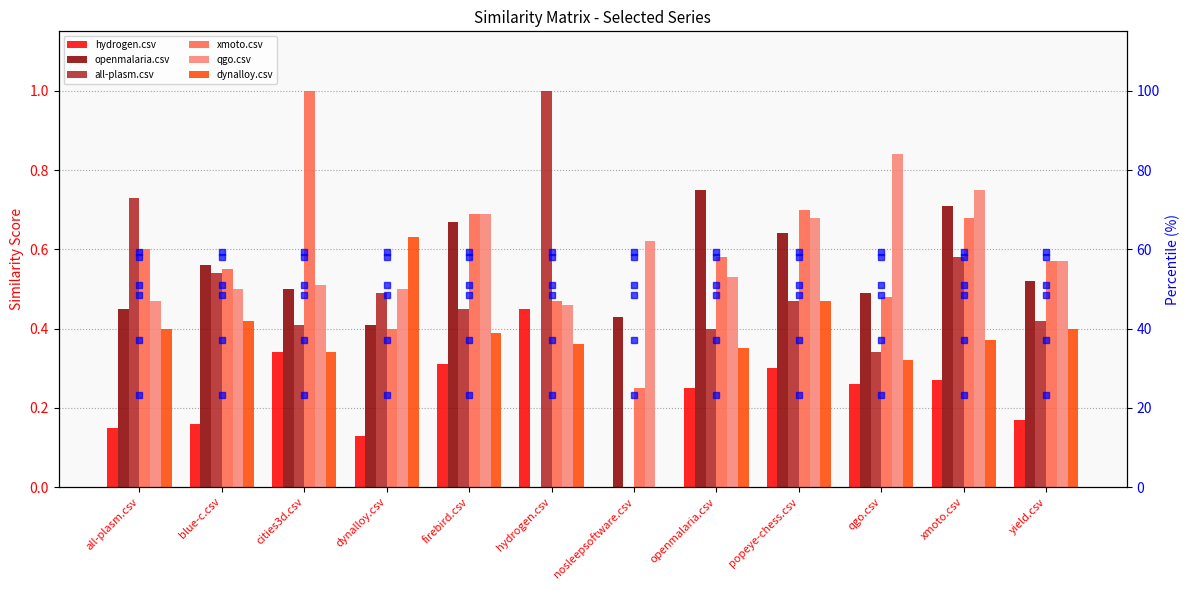

Which series has the widest spread of values?

all-plasm.csv